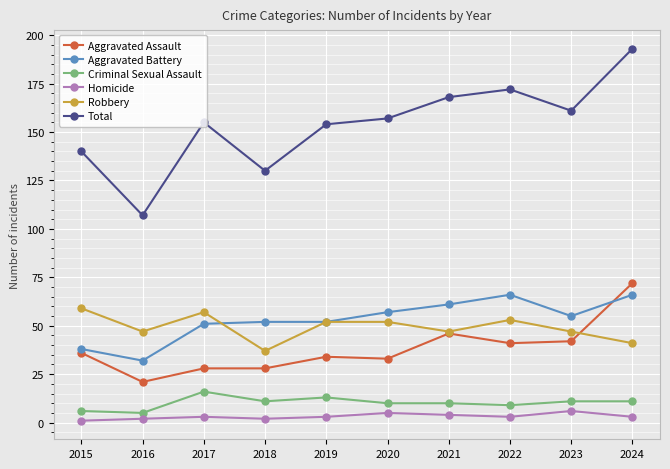

How many data points in Aggravated Battery are less than 55?

5